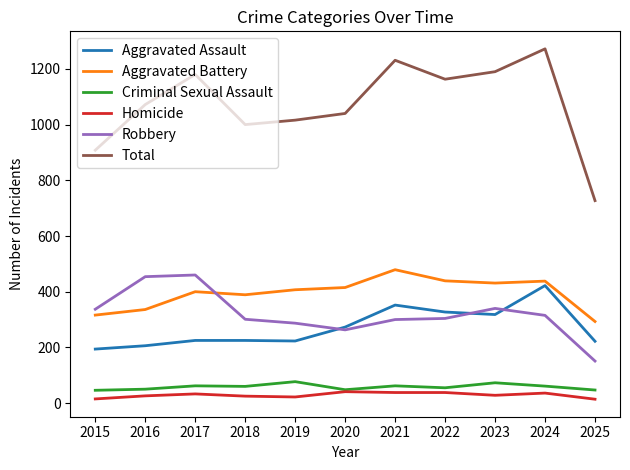

At which category is the sum across all series the highest?

2024